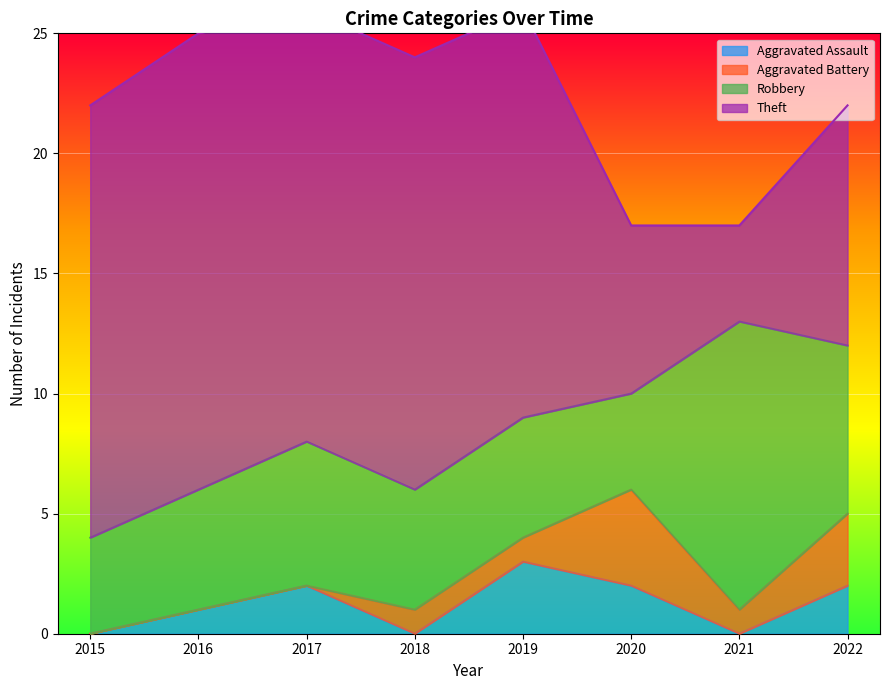

How many lines are shown in the chart?

4